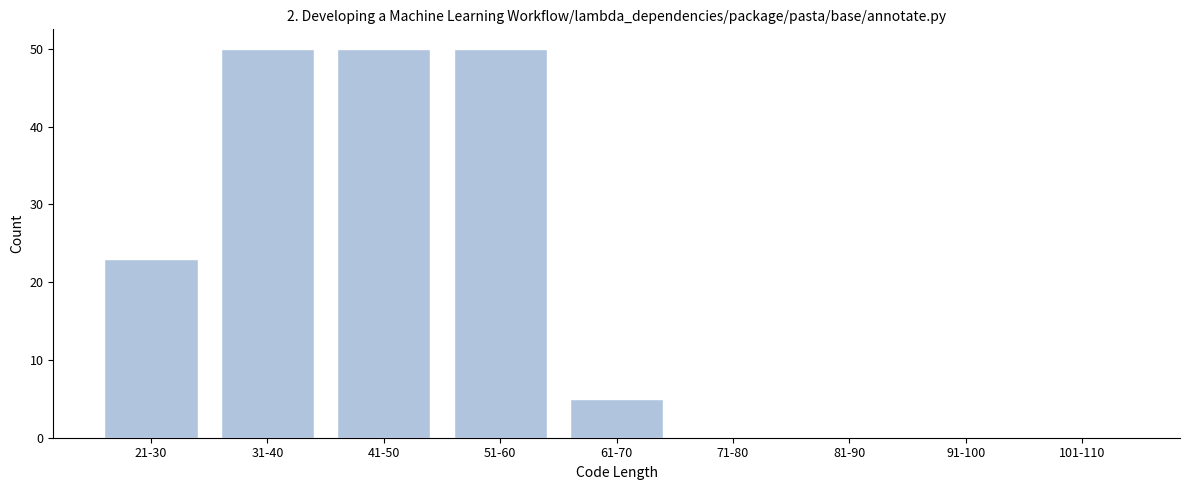

Reading left to right, extract all data points from this chart.

21-30=23	31-40=50	41-50=50	51-60=50	61-70=5	71-80=0	81-90=0	91-100=0	101-110=0